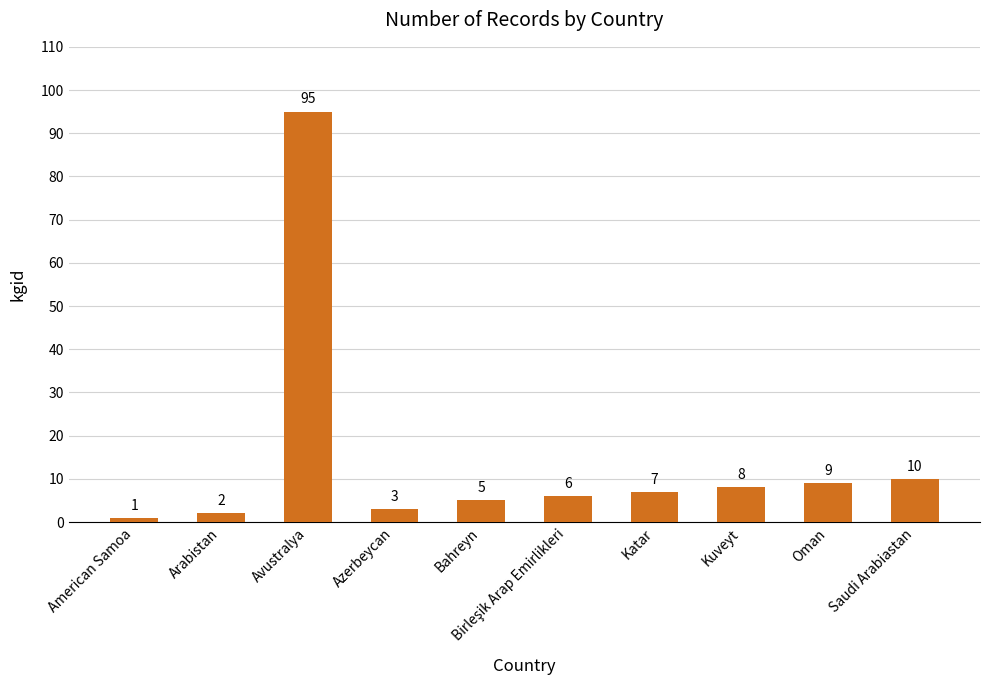

True or false: the data shows 11 at Katar.

False